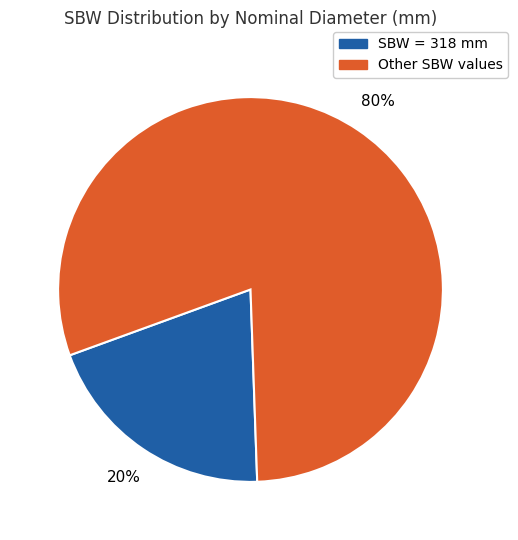

How many slices are in this pie chart?

2